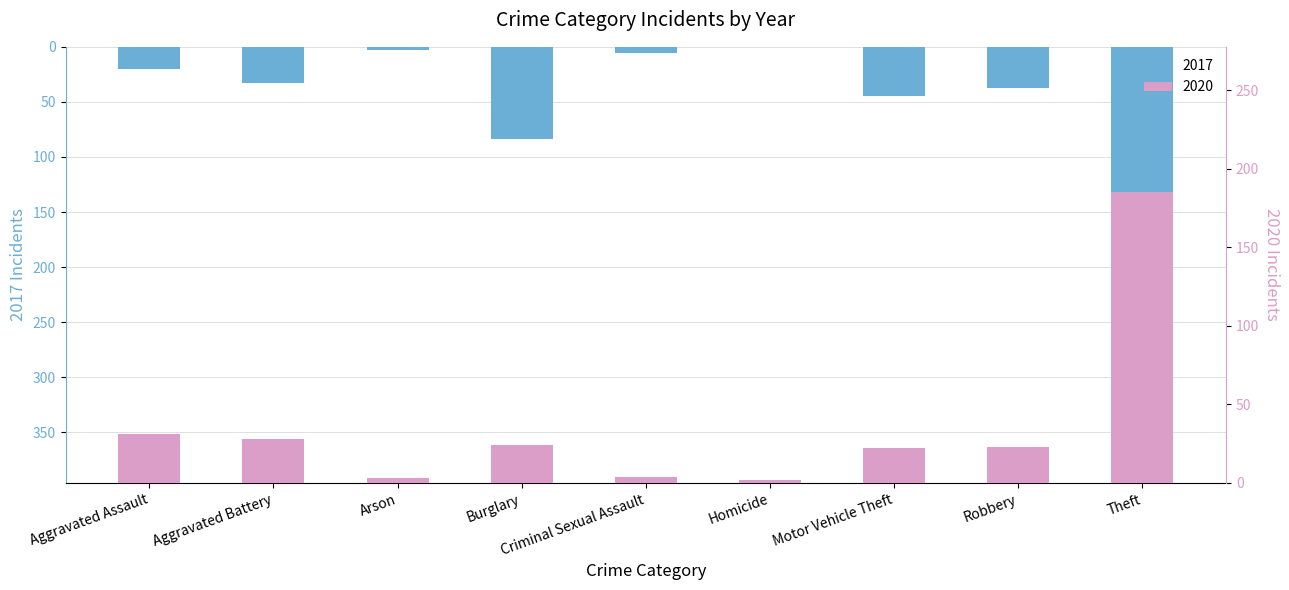

What is the total value across all series at Criminal Sexual Assault?

10